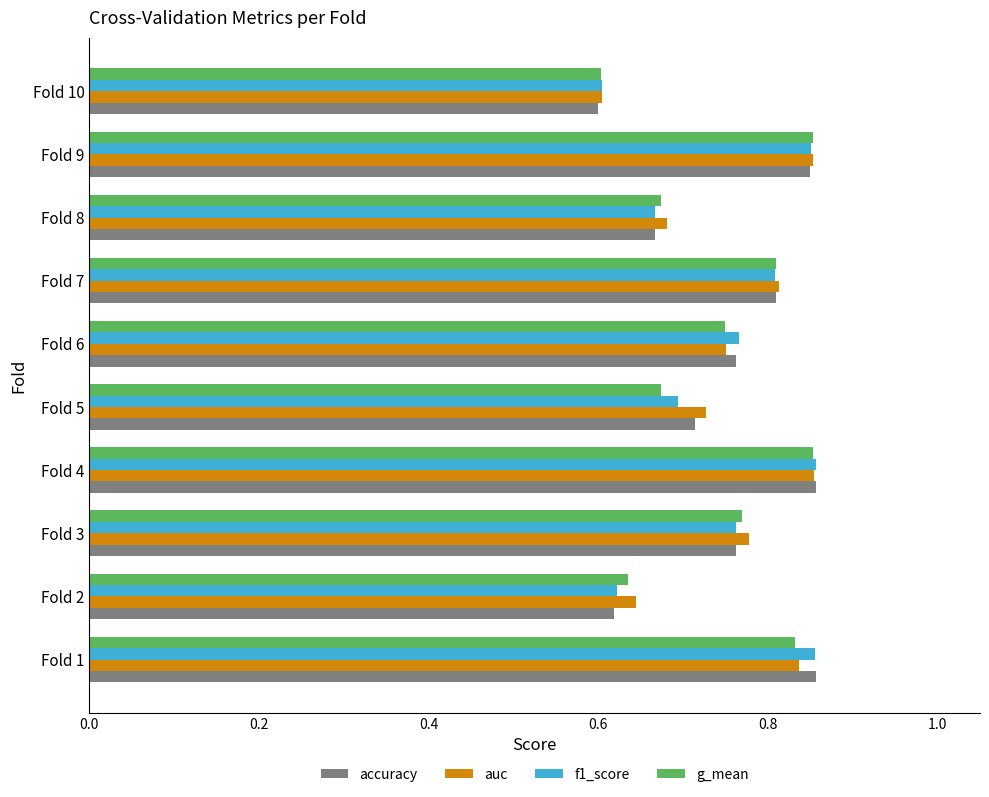

The value of accuracy at Fold 10 is 0.8. True or false?

False